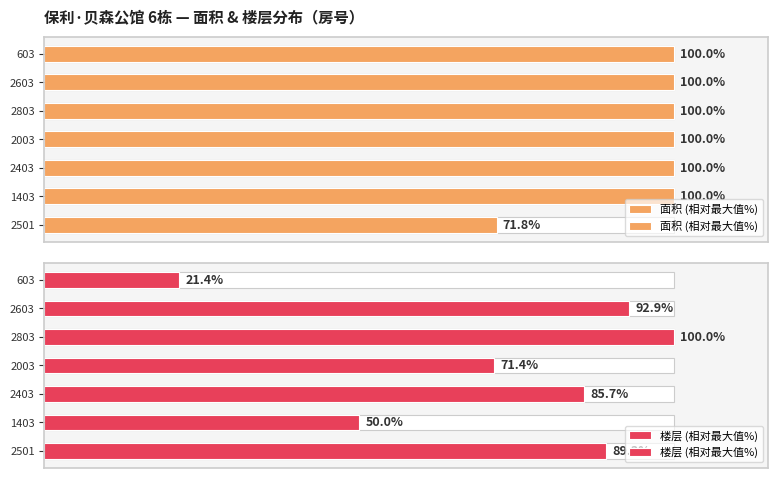

What is the average value of the 楼层 (相对最大值%) series?

73.0